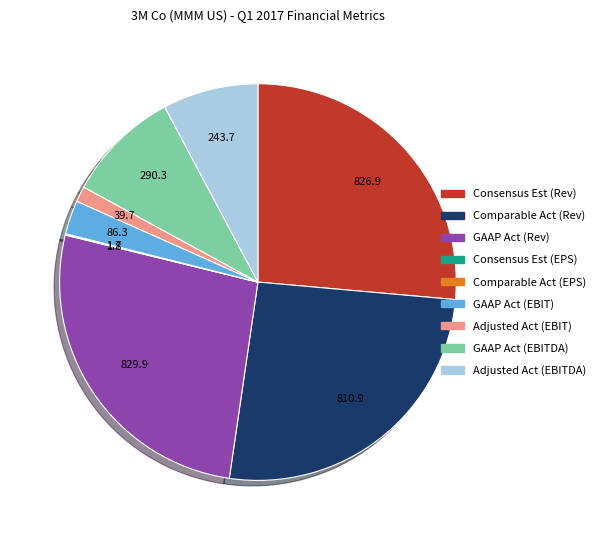

Is there a majority slice in this chart?

No